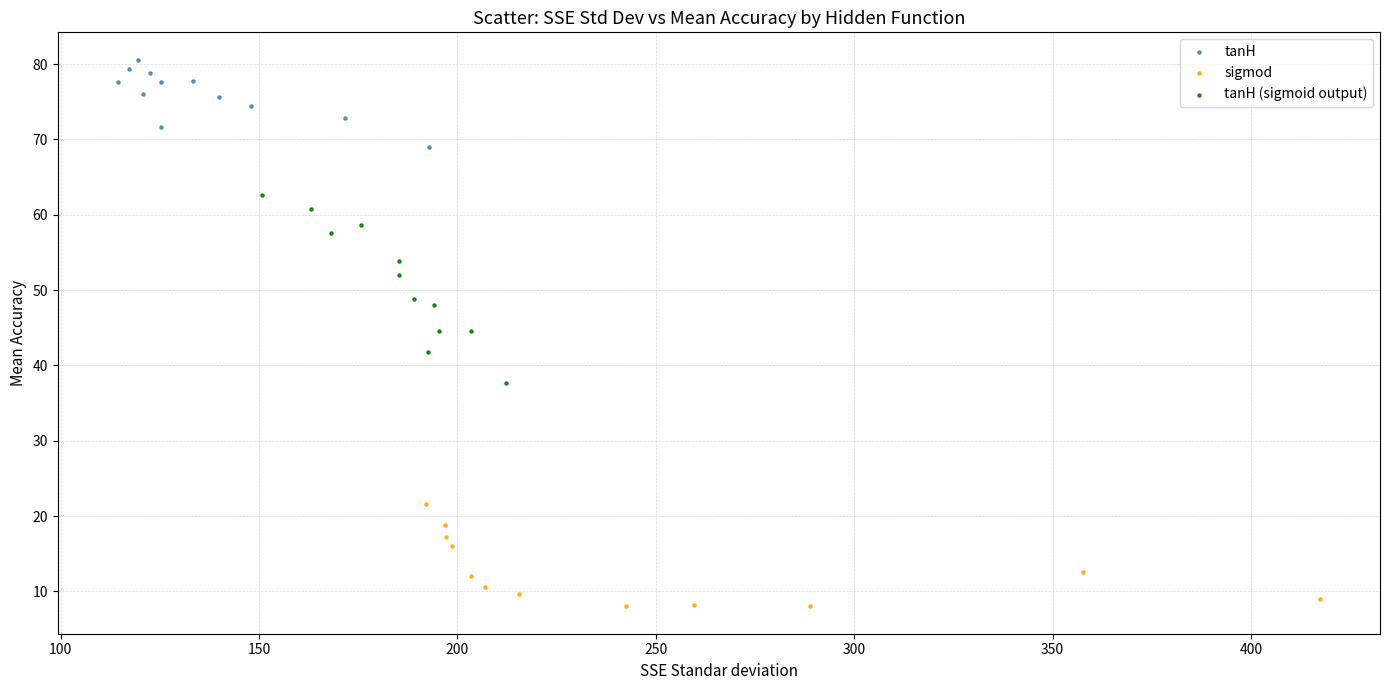

Which series has the widest spread of Y values?

tanH (sigmoid output)